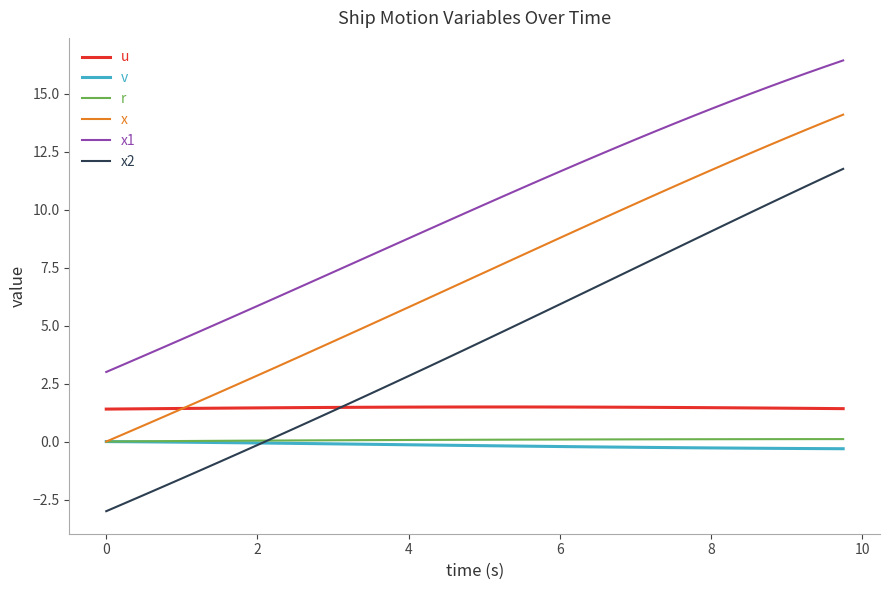

How many intersections are there between u and x2?

1